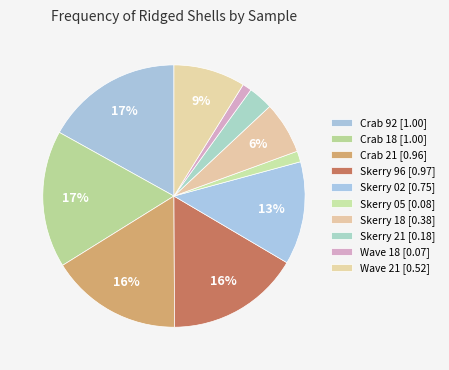

Combined, do Skerry 05 and Skerry 02 account for over 50%?

No